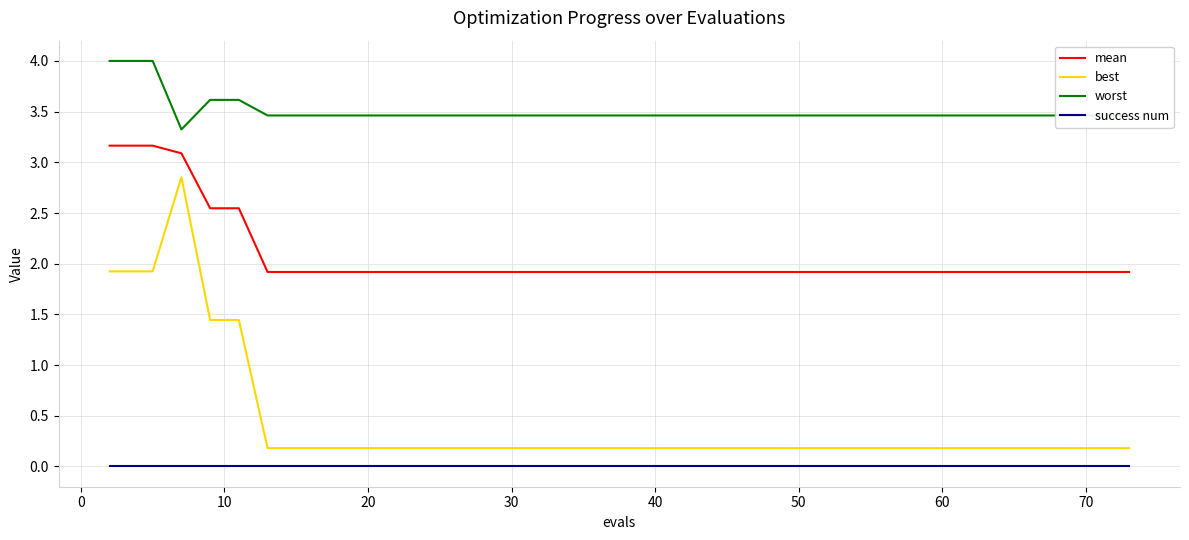

List the series in order of their peak value, highest first.

worst, mean, best, success num